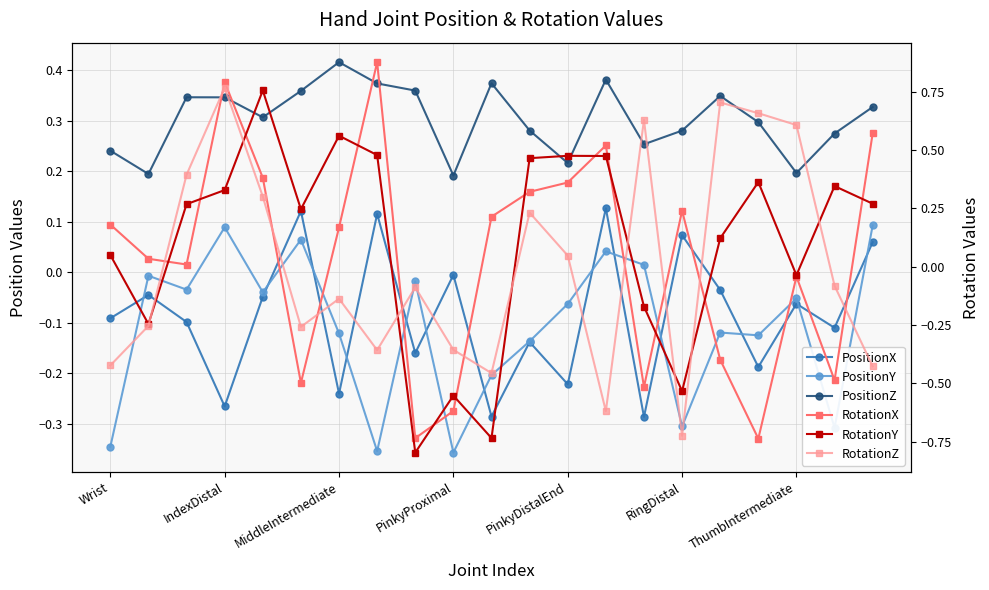

Which series changed the most between PinkyDistalEnd and 12?

RotationY